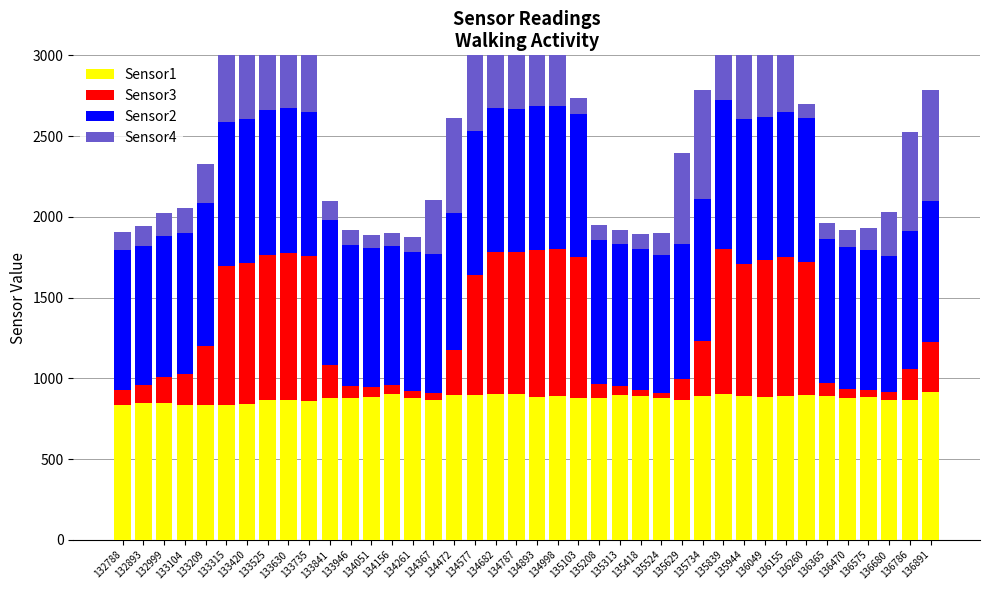

How many groups of bars are there?

40